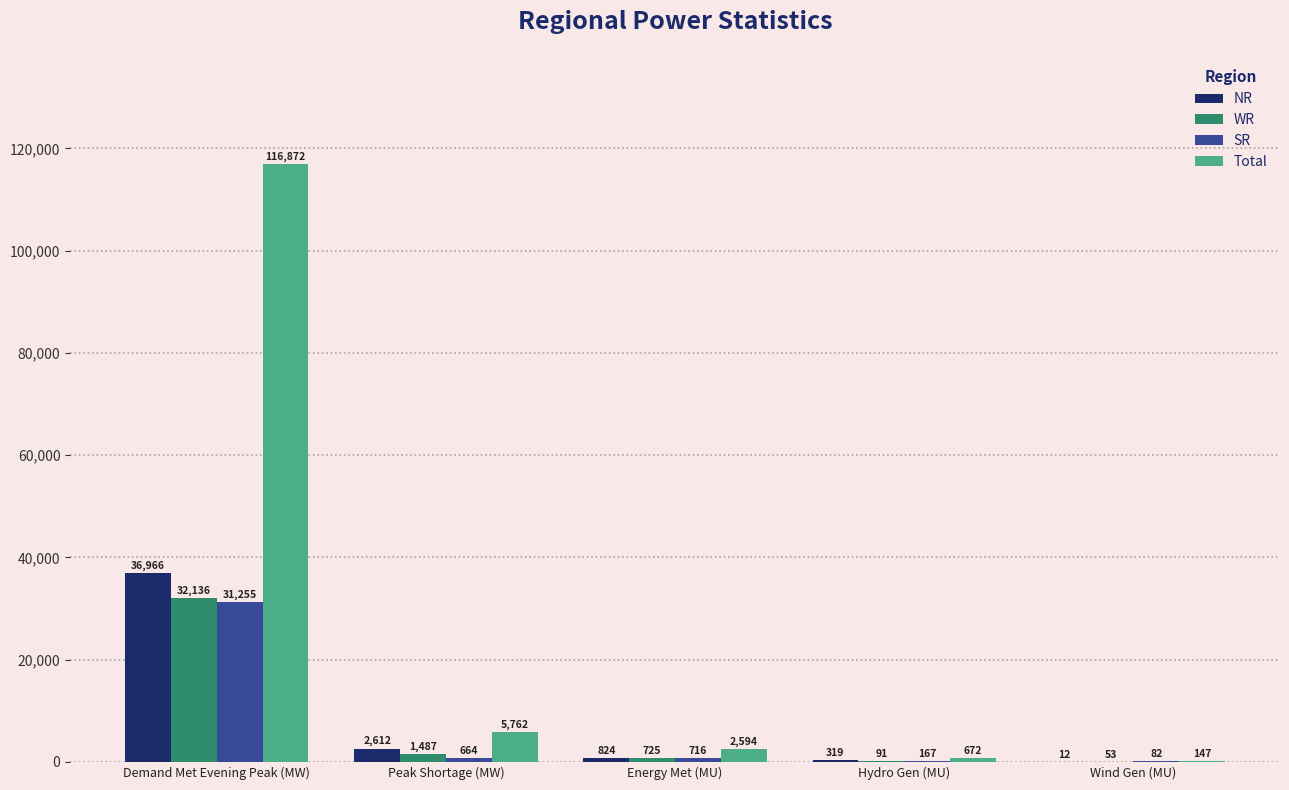

What is the sum of all Total values?

126047